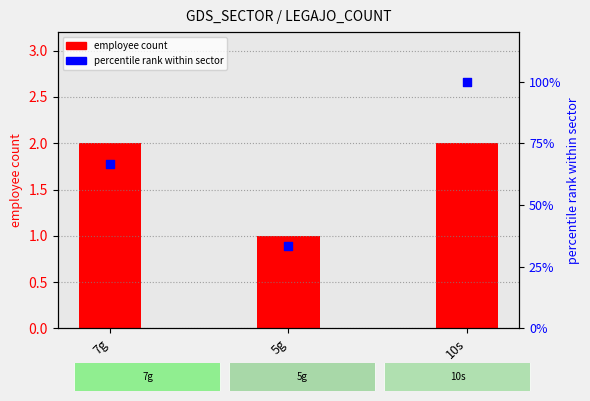

Which series contains the lowest Y value?

employee count